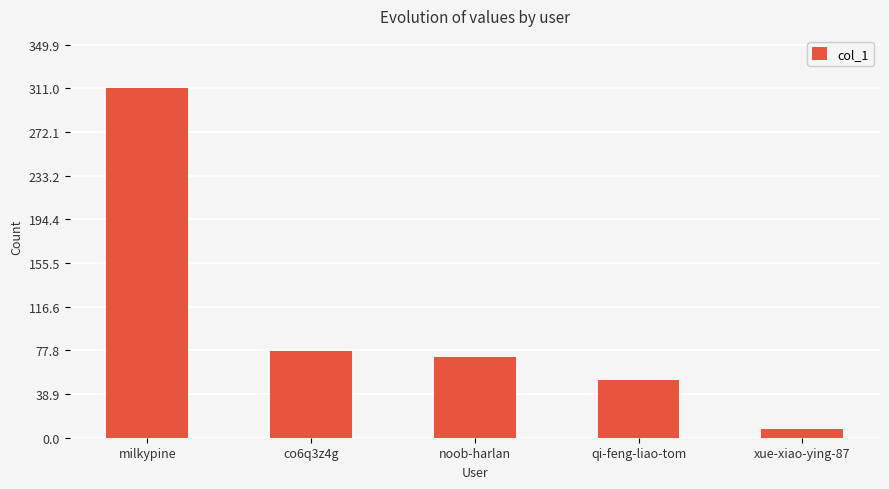

Is it true that the value at co6q3z4g is 77?

True